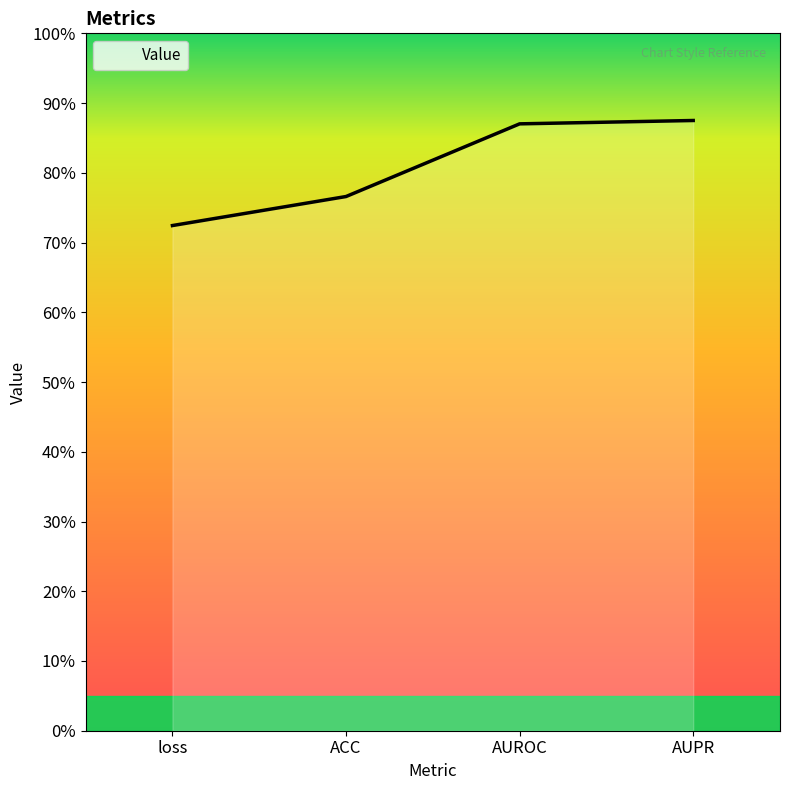

What is the greatest value displayed?

0.9